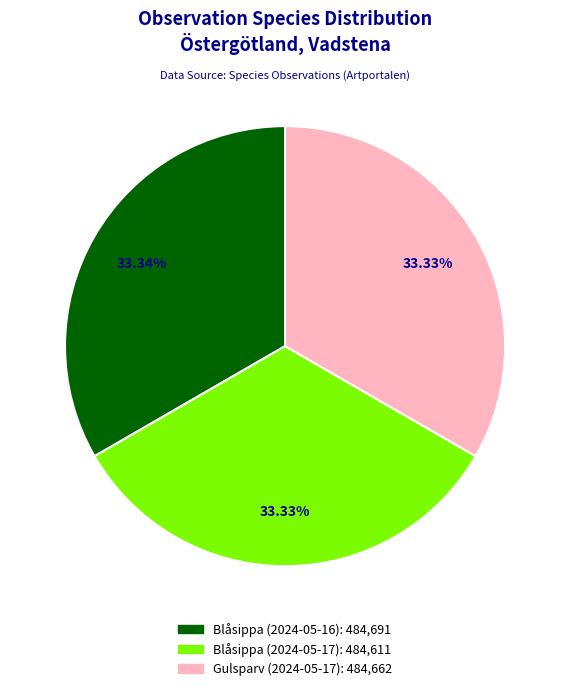

How much of the chart is everything except Gulsparv (2024-05-17)?

66.7%